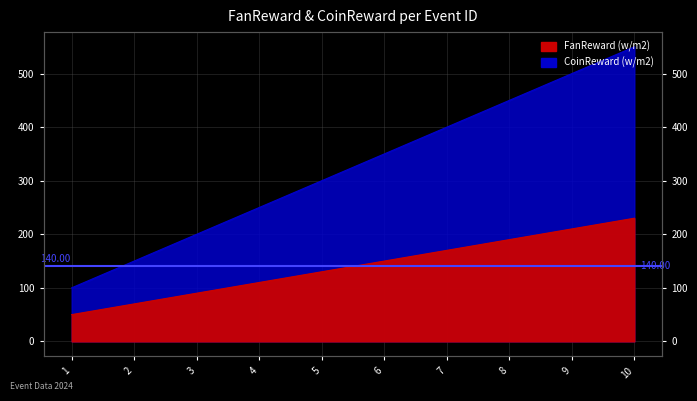

True or false: FanReward and CoinReward intersect in this chart.

False